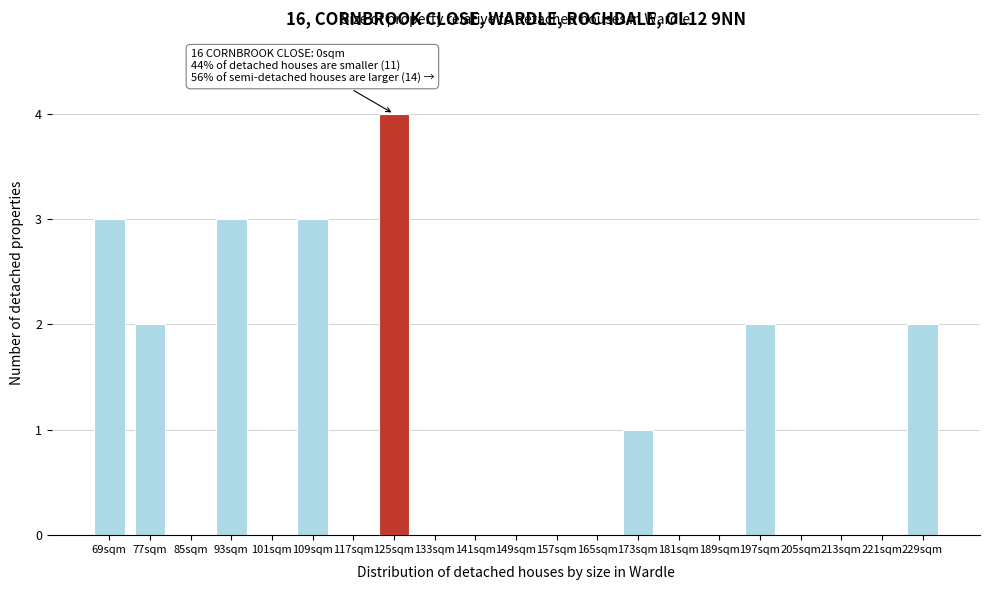

Reading left to right, list all the values displayed in this chart.

69sqm=3	77sqm=2	85sqm=0	93sqm=3	101sqm=0	109sqm=3	117sqm=0	125sqm=4	133sqm=0	141sqm=0	149sqm=0	157sqm=0	165sqm=0	173sqm=1	181sqm=0	189sqm=0	197sqm=2	205sqm=0	213sqm=0	221sqm=0	229sqm=2